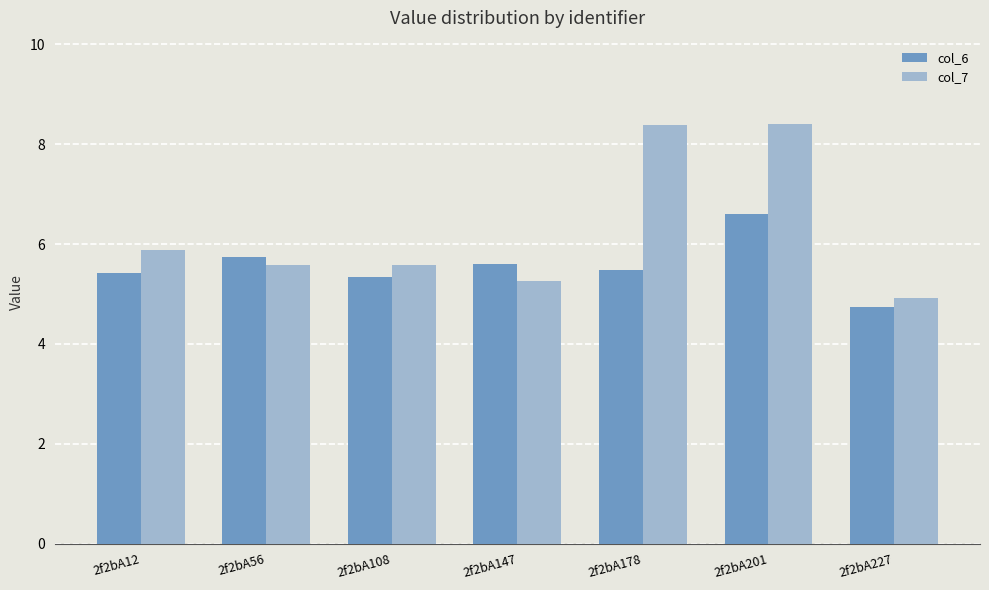

What is the average value of the col_7 series?

6.3